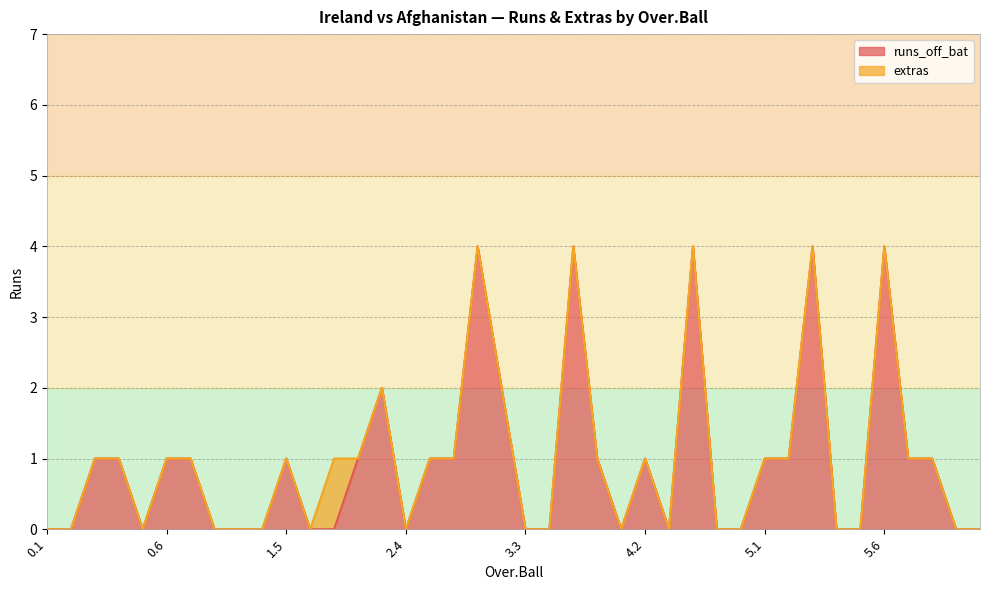

Reading left to right, list all the values displayed in this chart.

0.1=0	0.2=0	0.3=1	0.4=1	0.5=0	0.6=1	1.1=1	1.2=0	1.3=0	1.4=0	1.5=1	1.6=0	2.1=0	2.2=1	2.3=2	2.4=0	2.5=1	2.6=1	3.1=4	3.2=2	3.3=0	3.4=0	3.5=4	3.6=1	4.1=0	4.2=1	4.3=0	4.4=4	4.5=0	4.6=0	5.1=1	5.2=1	5.3=4	5.4=0	5.5=0	5.6=4	6.1=1	6.2=1	6.3=0	6.4=0